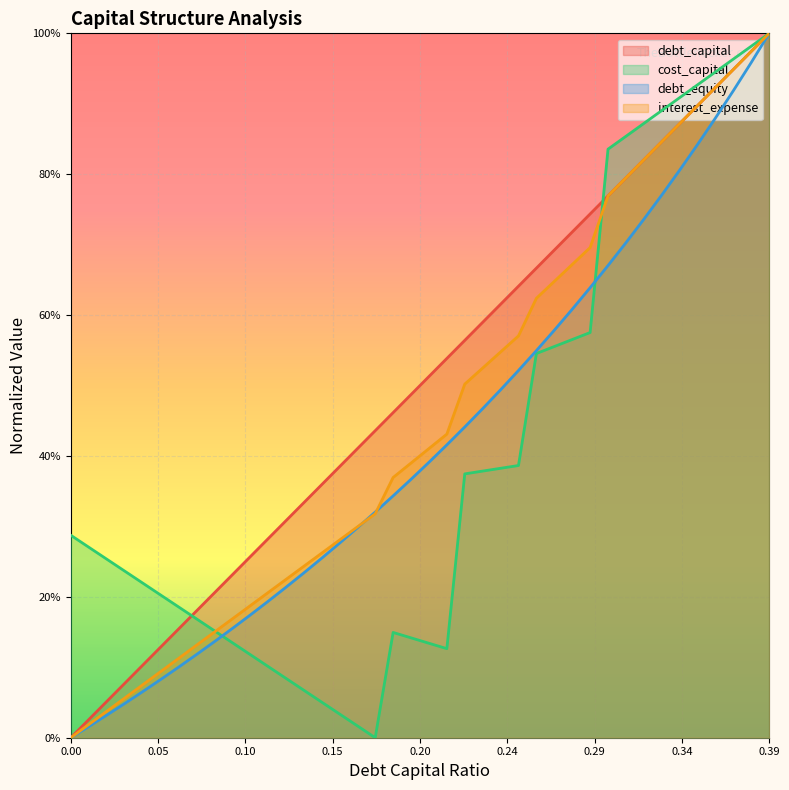

Which category has the highest value in the cost_capital series?

0.39